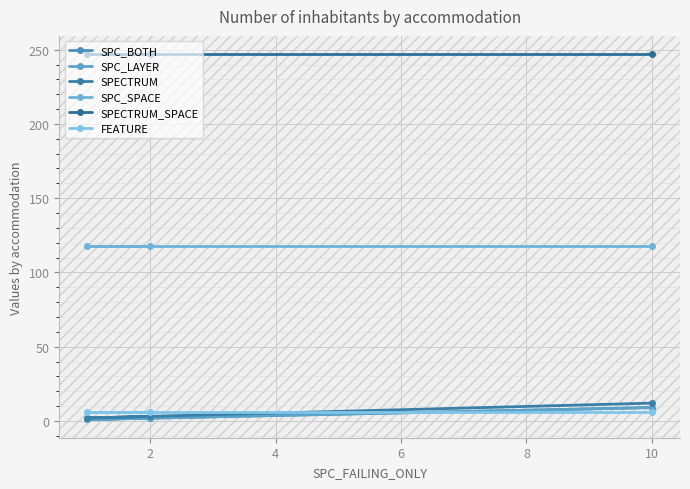

List the series in order of their peak value, lowest first.

FEATURE, SPC_BOTH, SPC_LAYER, SPECTRUM, SPC_SPACE, SPECTRUM_SPACE